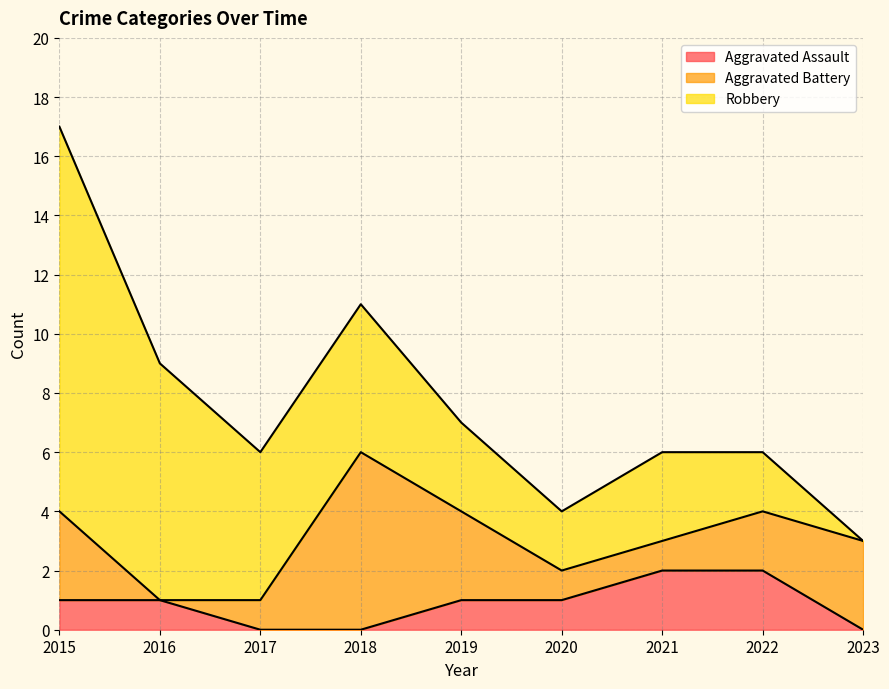

What is the average value of the Aggravated Battery series?

2